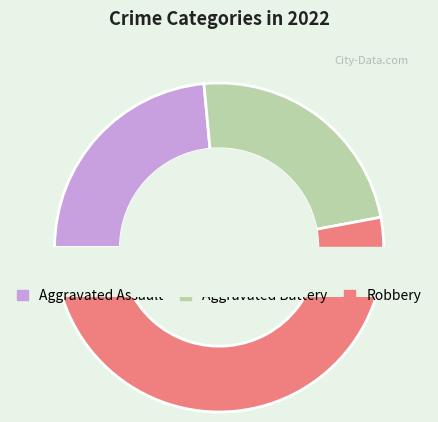

The Robbery slice represents 53% of the pie. True or false?

True